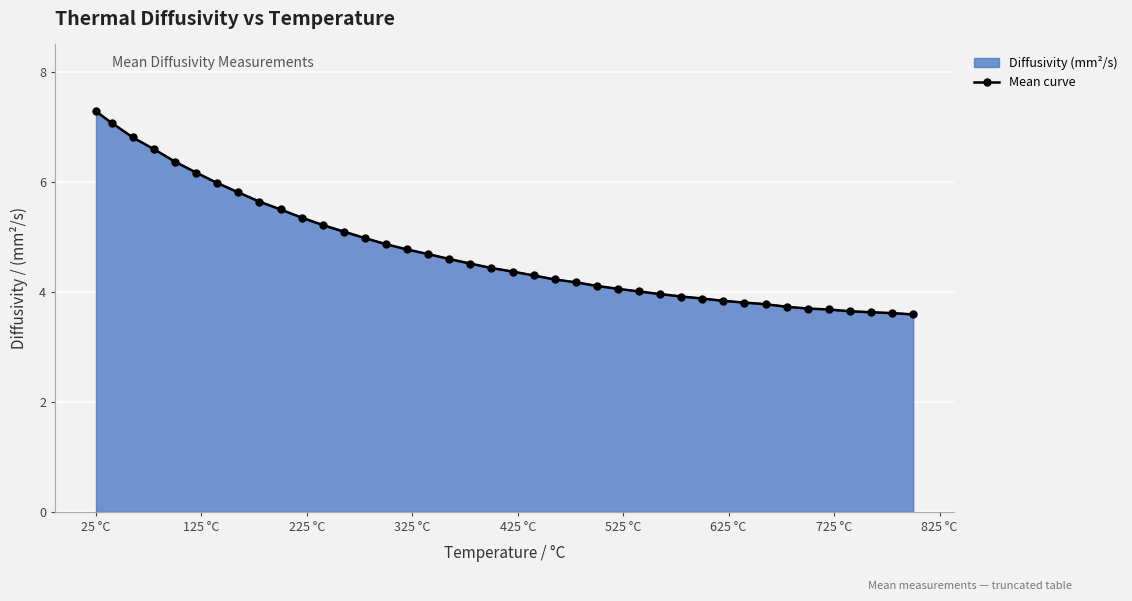

How many lines are shown in the chart?

1